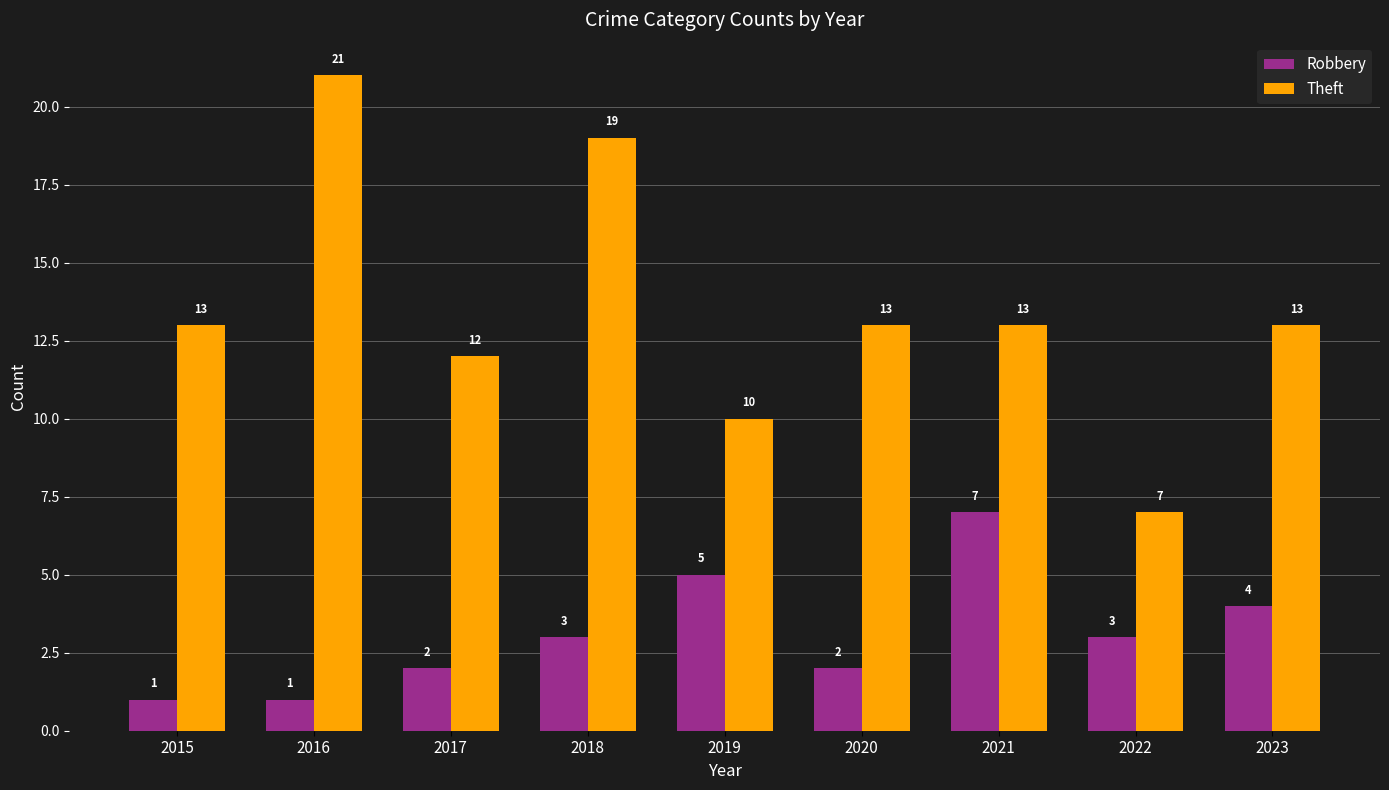

What is the total value across all series at 2015?

14